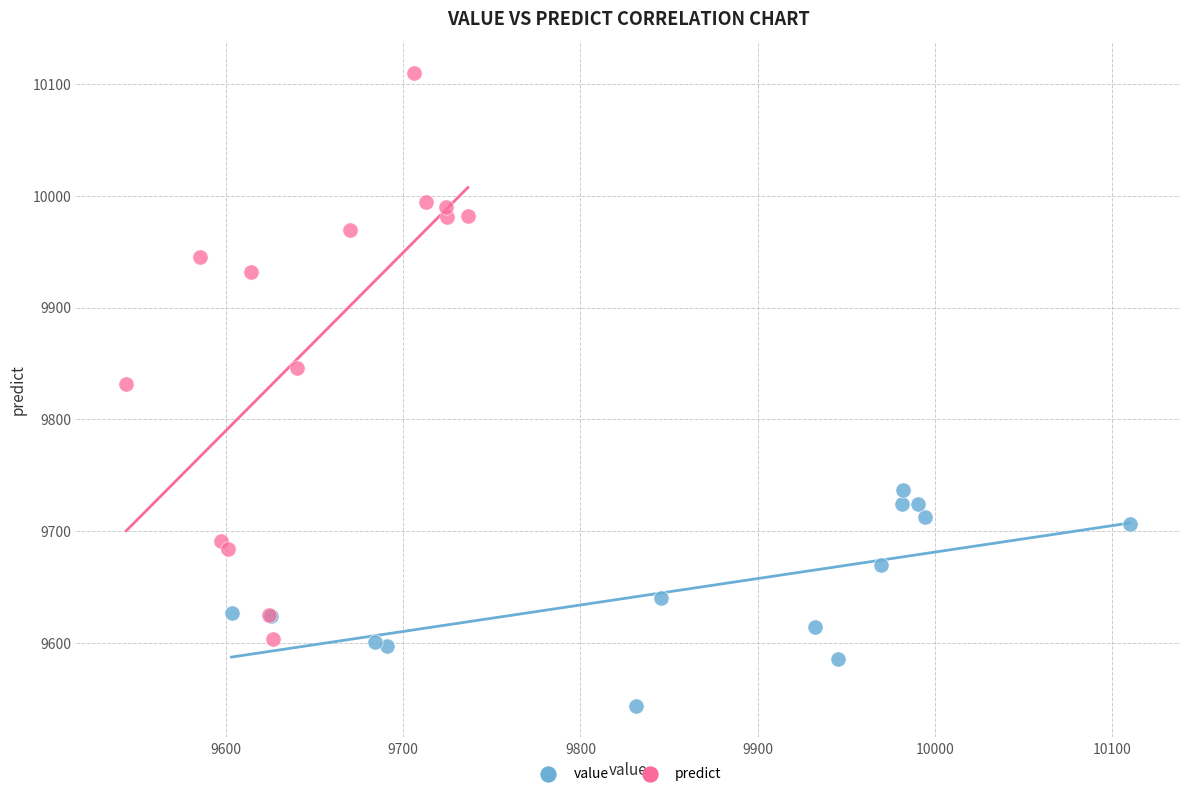

Which series reaches the maximum Y coordinate?

predict